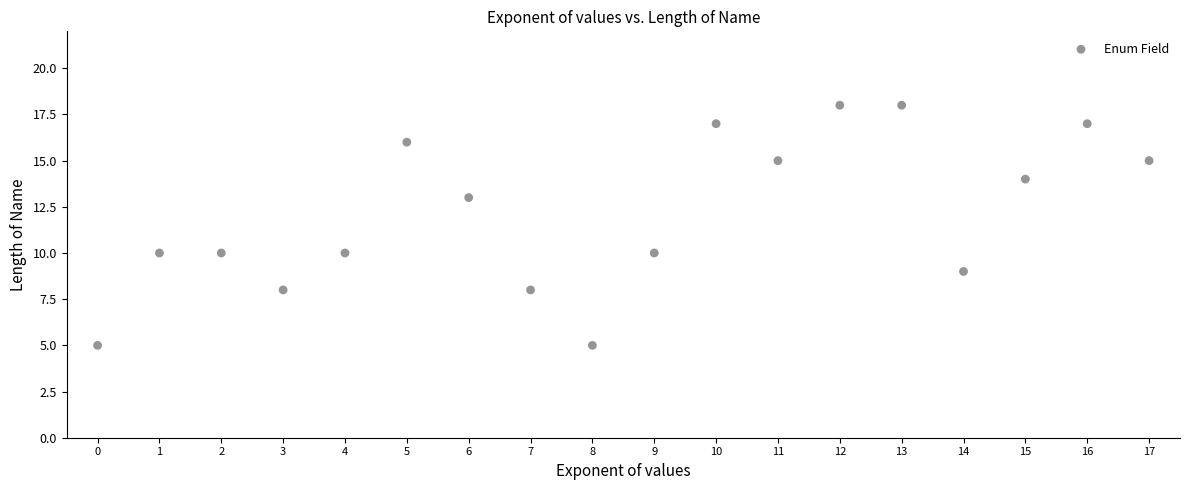

What is the range of Y values (max minus min)?

13